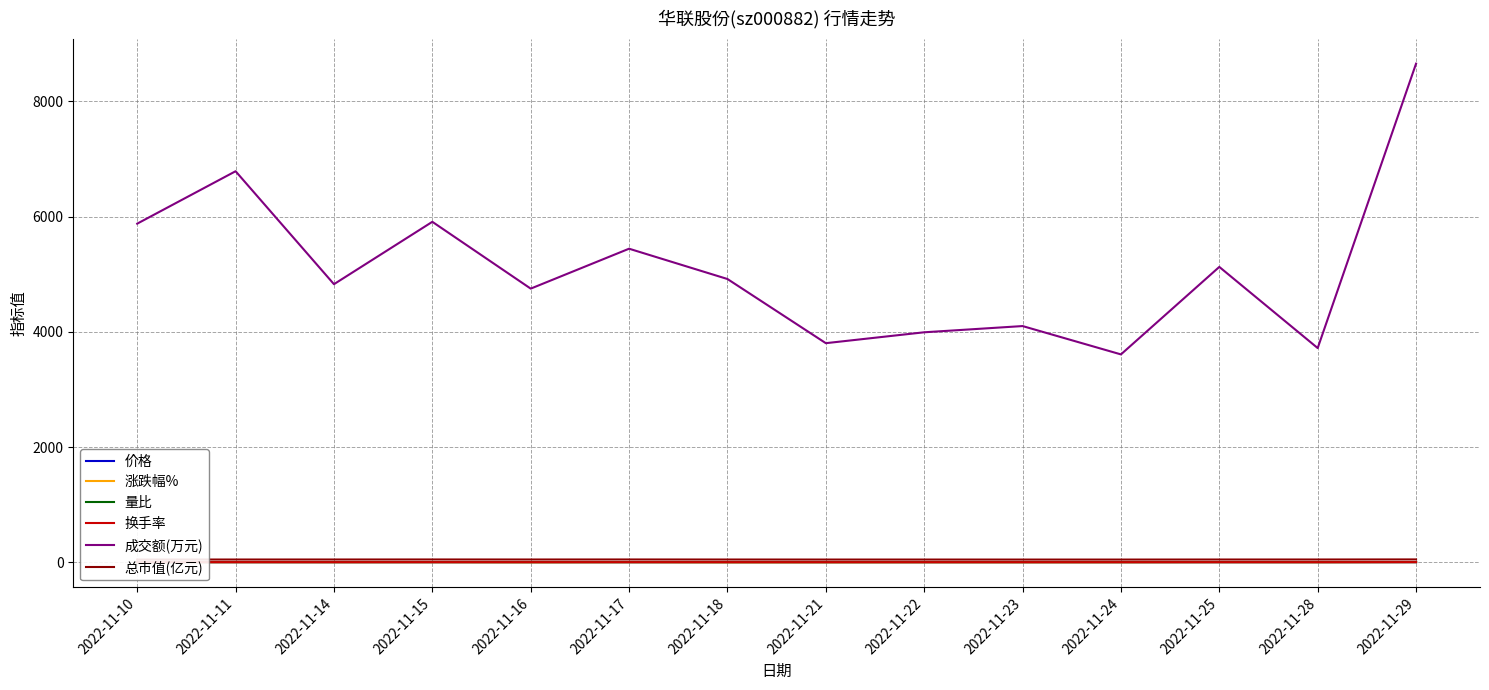

Which category has the highest value across all series?

2022-11-29